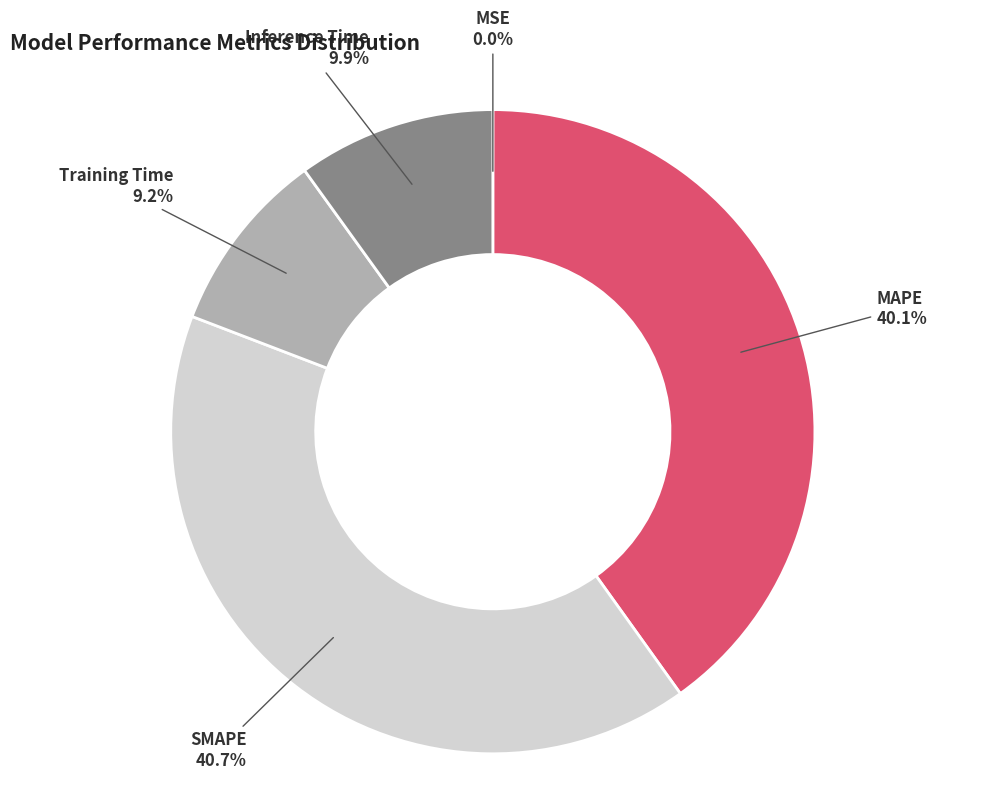

Is it true that Inference Time is 19% of the pie?

False